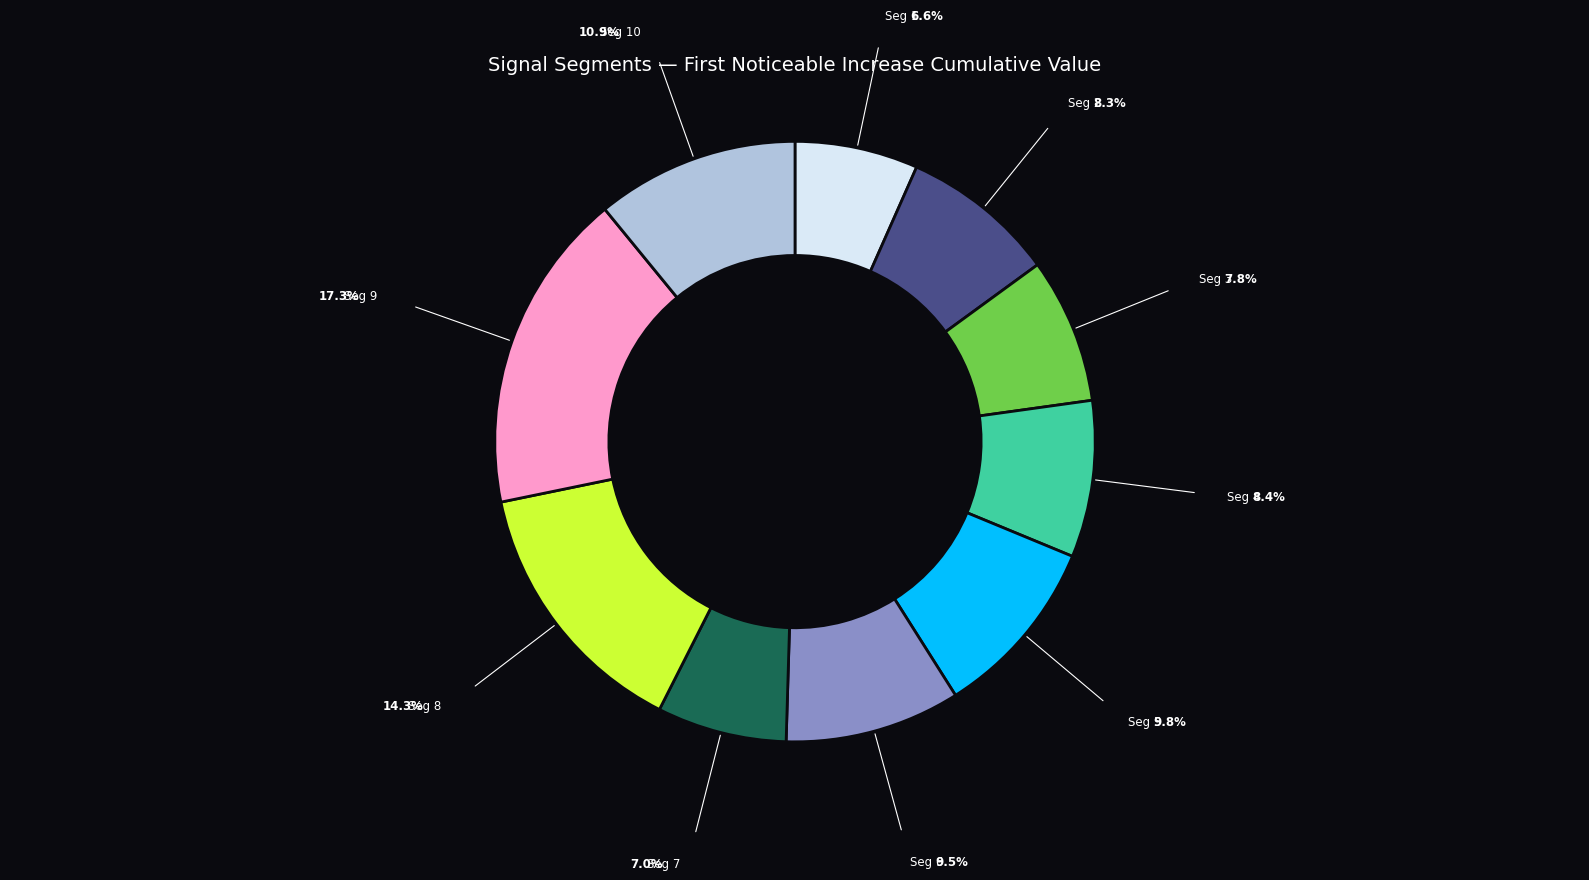

Does any single category account for the majority?

No